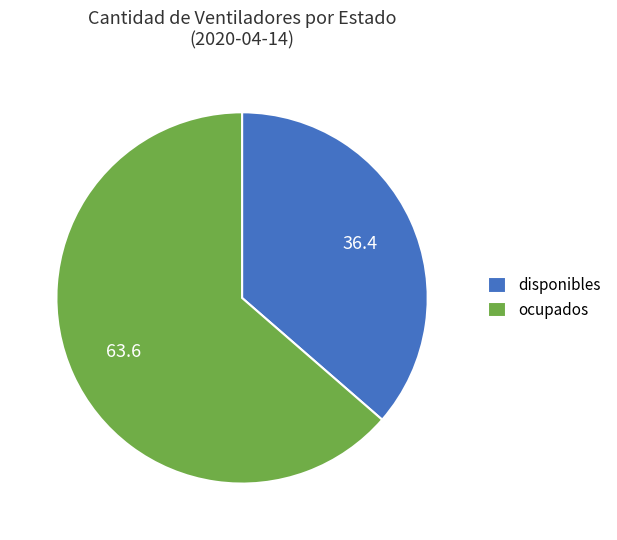

Is there a majority slice in this chart?

Yes